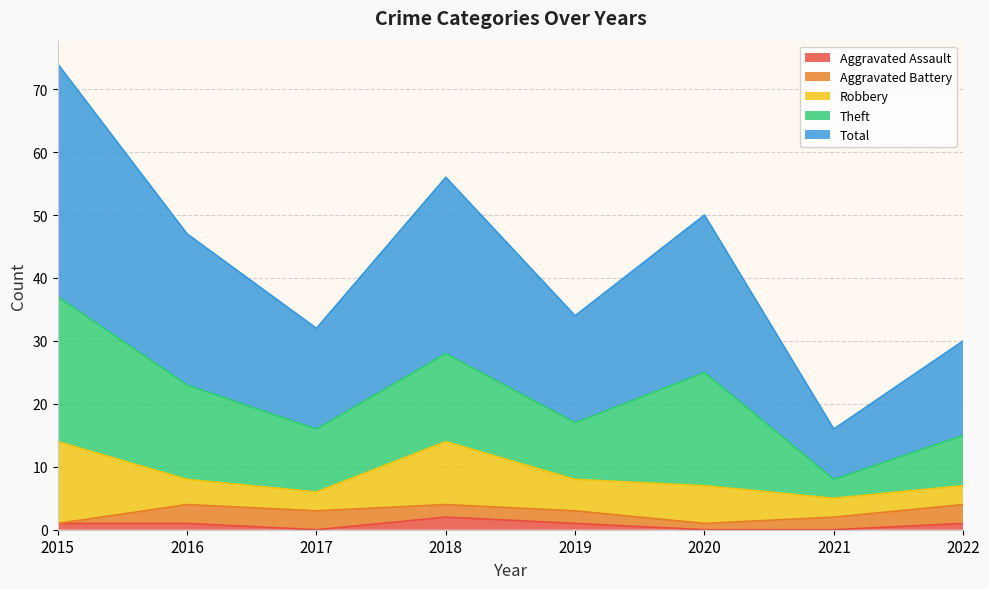

True or false: Theft and Aggravated Battery cross at least once.

False